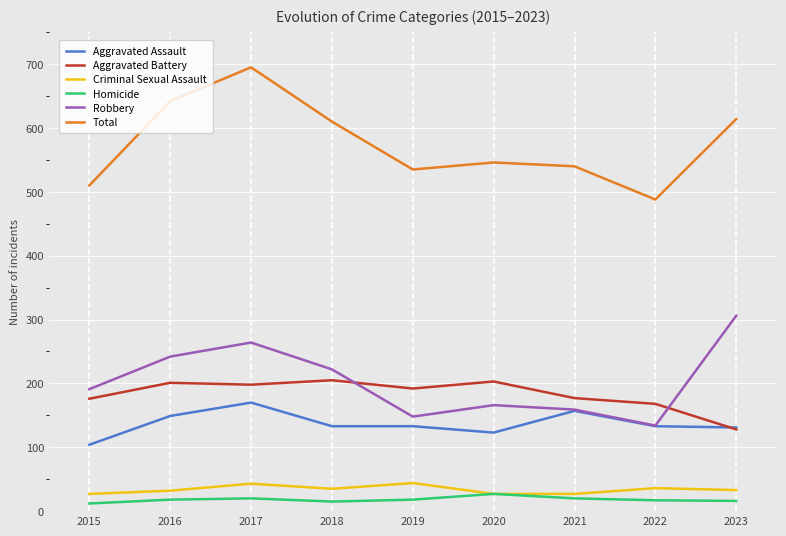

What is the difference between the maximum and second lowest values in the Total series?

185